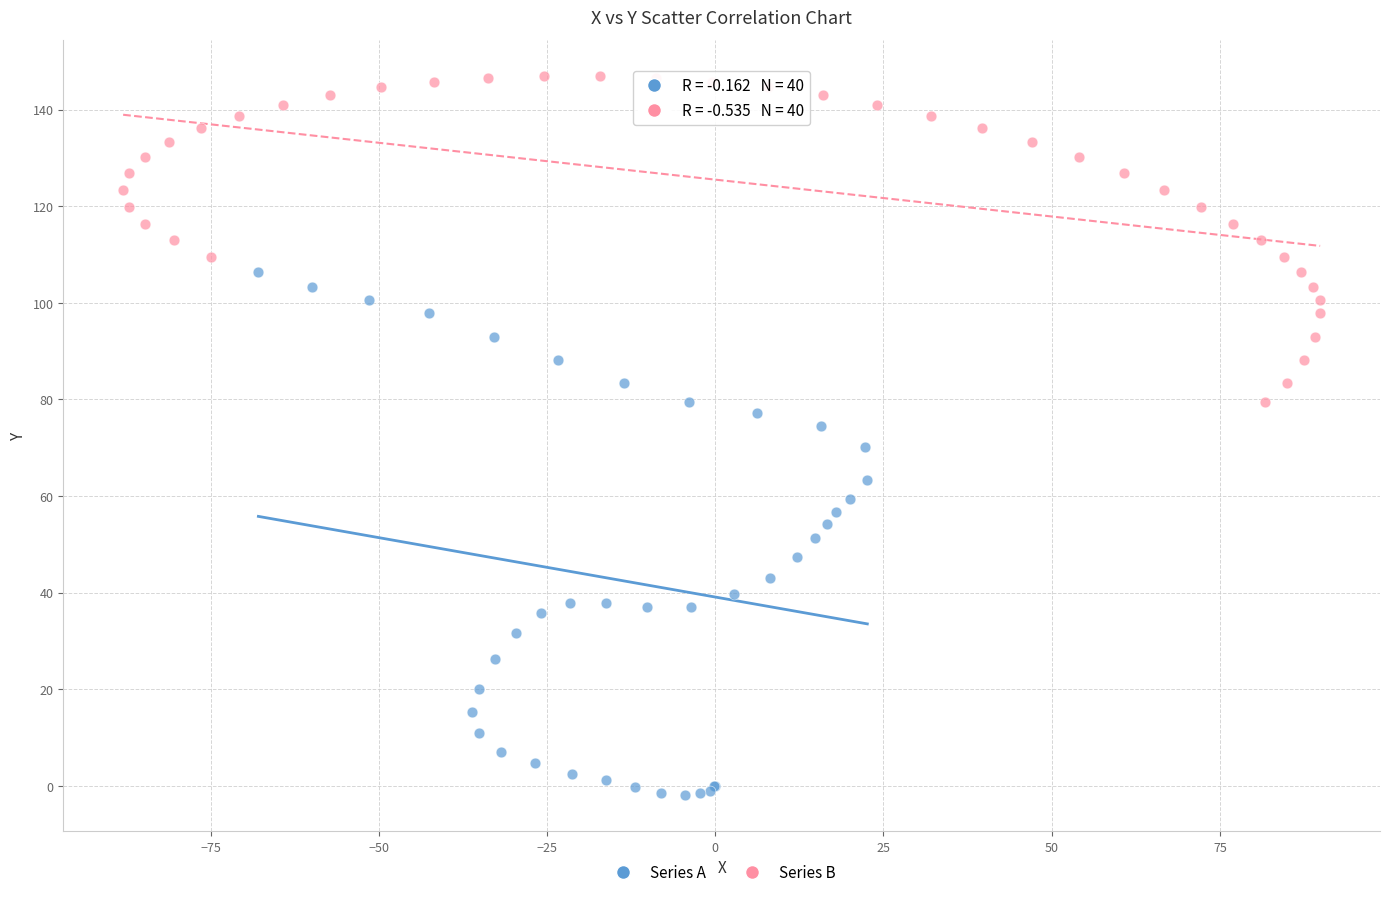

Which series has the widest spread of Y values?

Series A